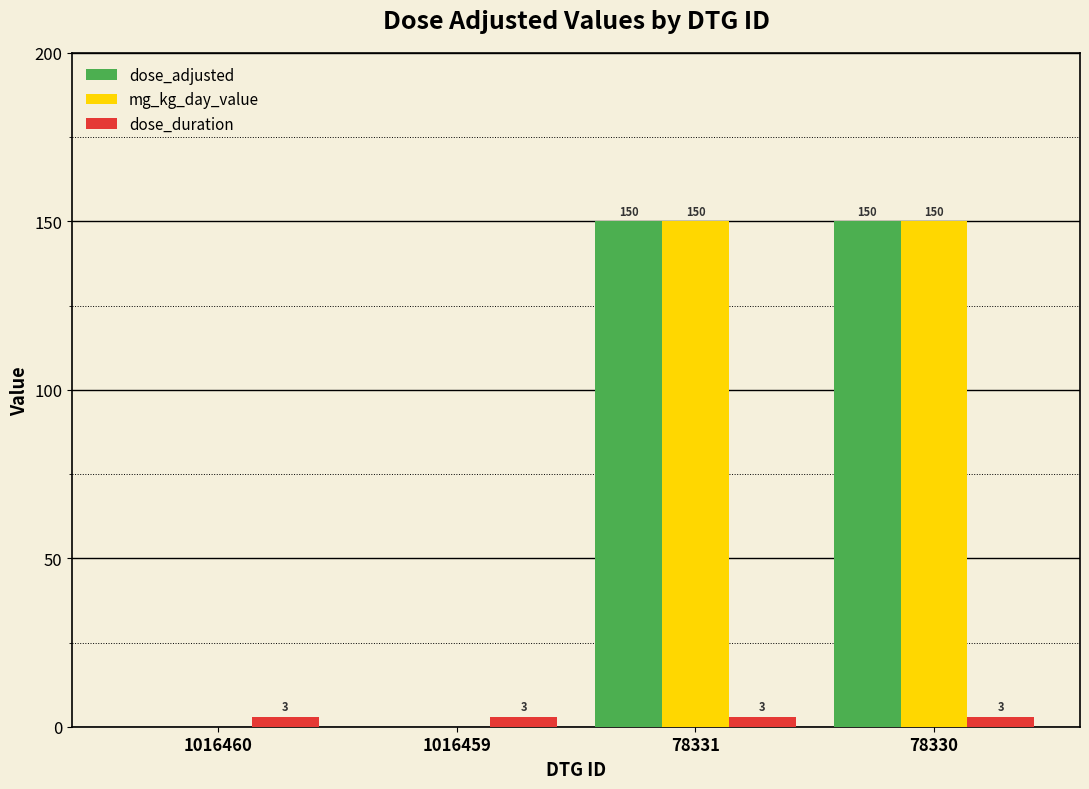

Are the bars horizontal?

No